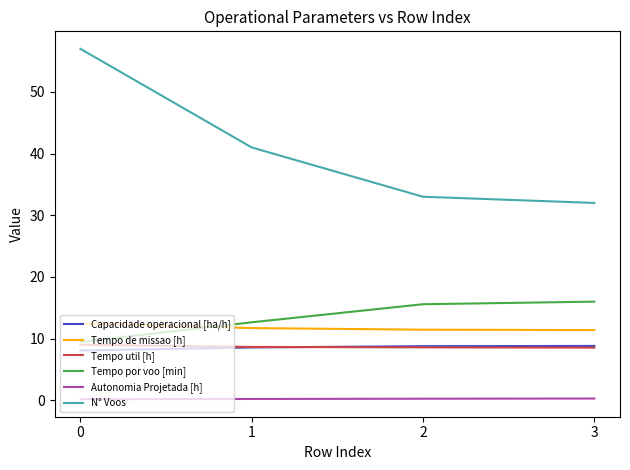

What is the difference between the second highest and minimum values in the Tempo por voo [min] series?

6.1